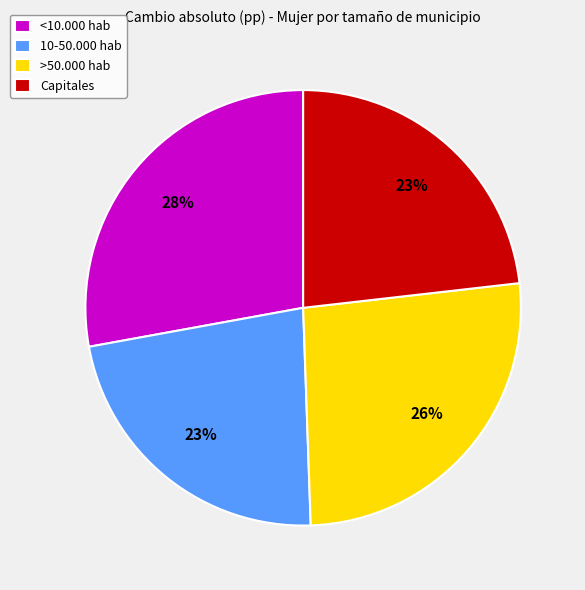

To the nearest percent, what is the average slice percentage?

25%